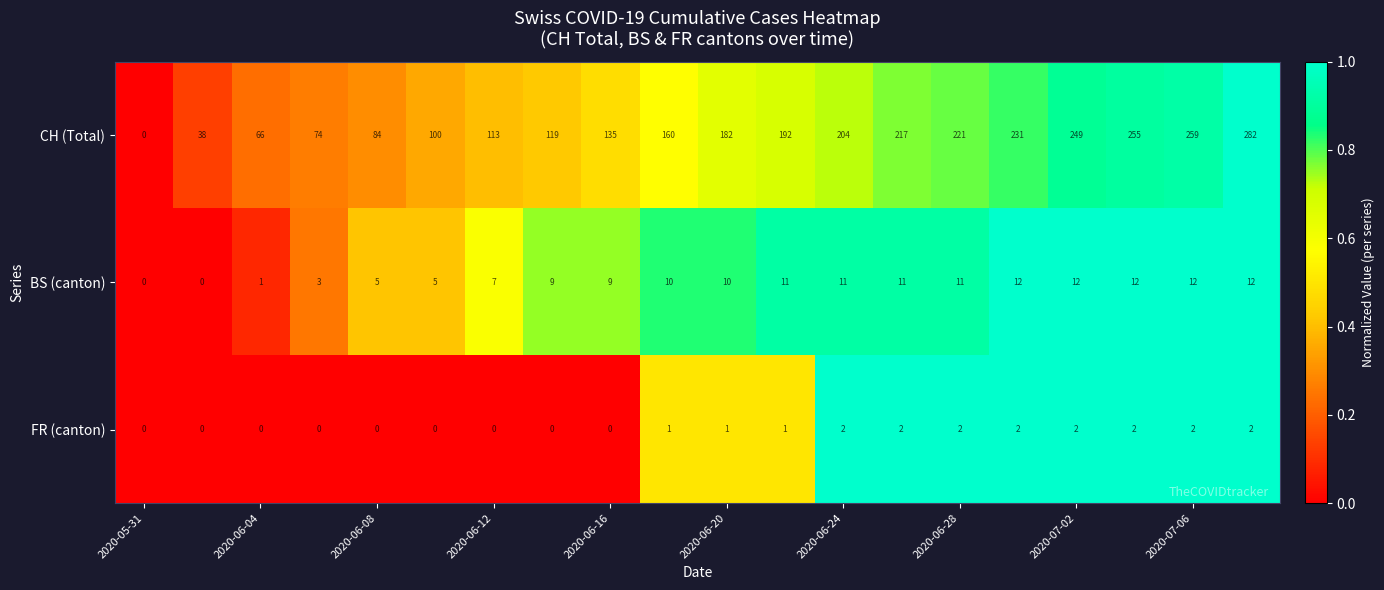

List the series in order of their peak value, highest first.

CH (Total), BS (canton), FR (canton)